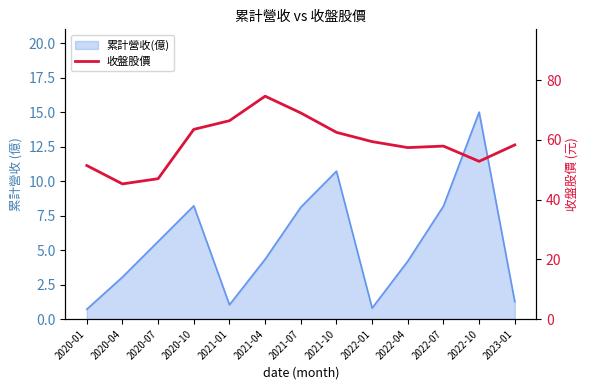

What is the sum of the values at 2020-01 and 2022-10?

104.2